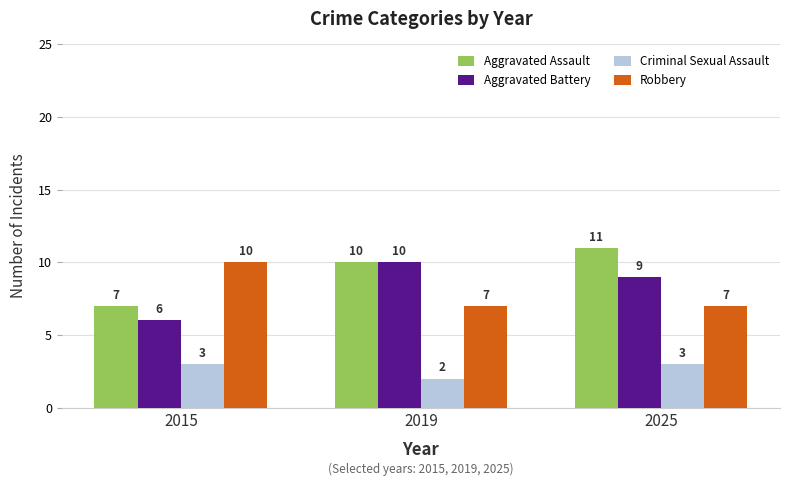

What is the value of the Aggravated Battery bar at the 2nd from the left?

10